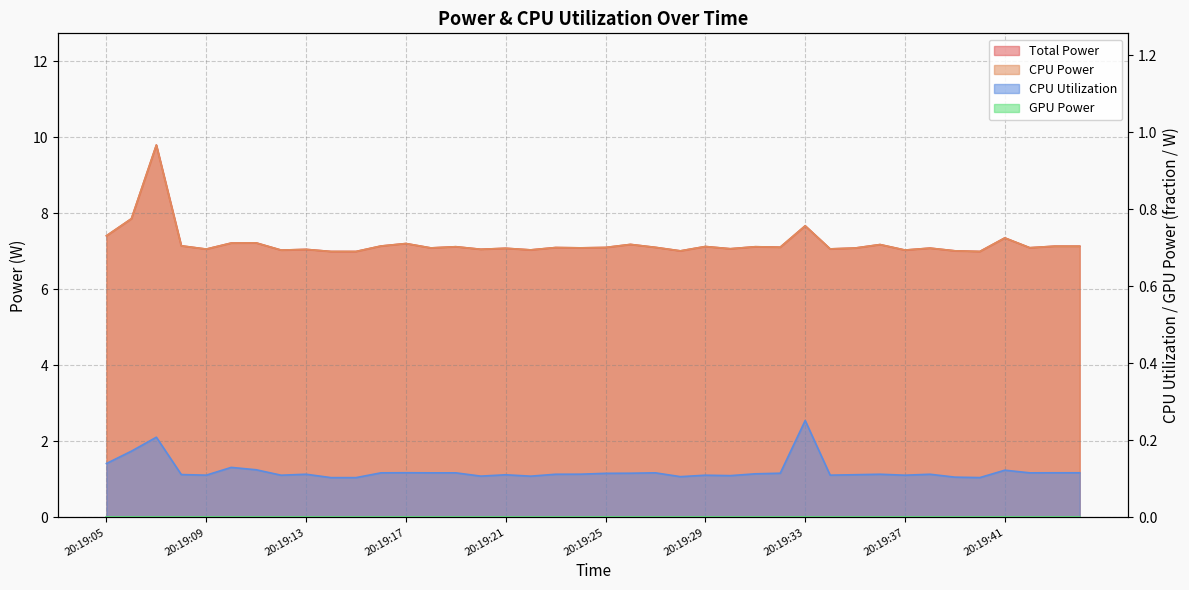

At how many categories does at least one series exceed 3?

40